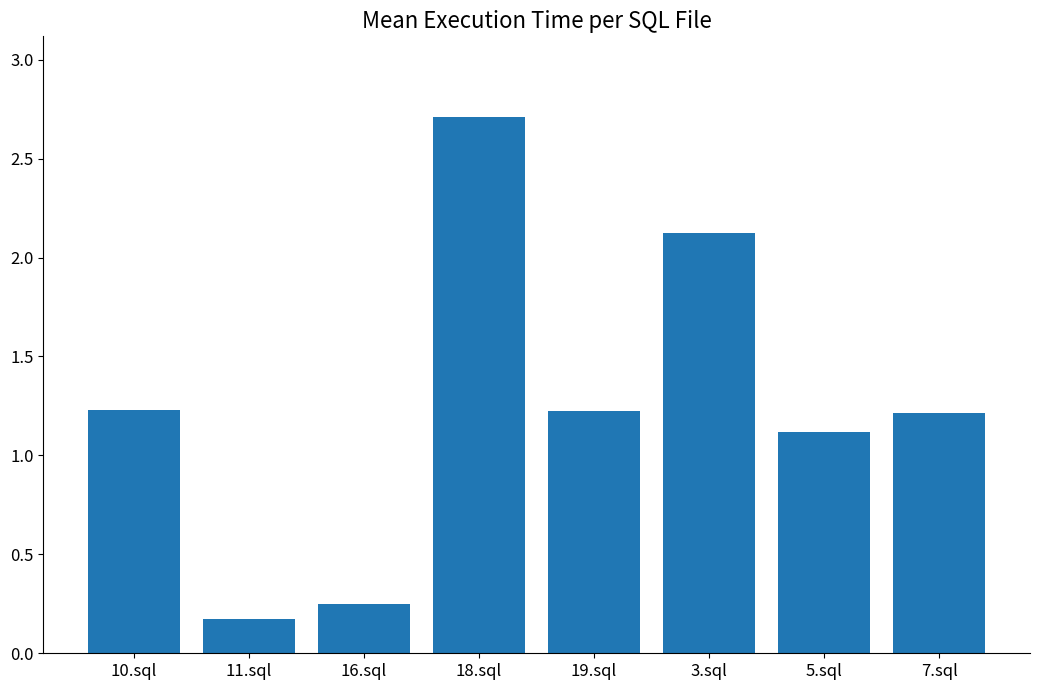

The value at 10.sql is 0.5. True or false?

False